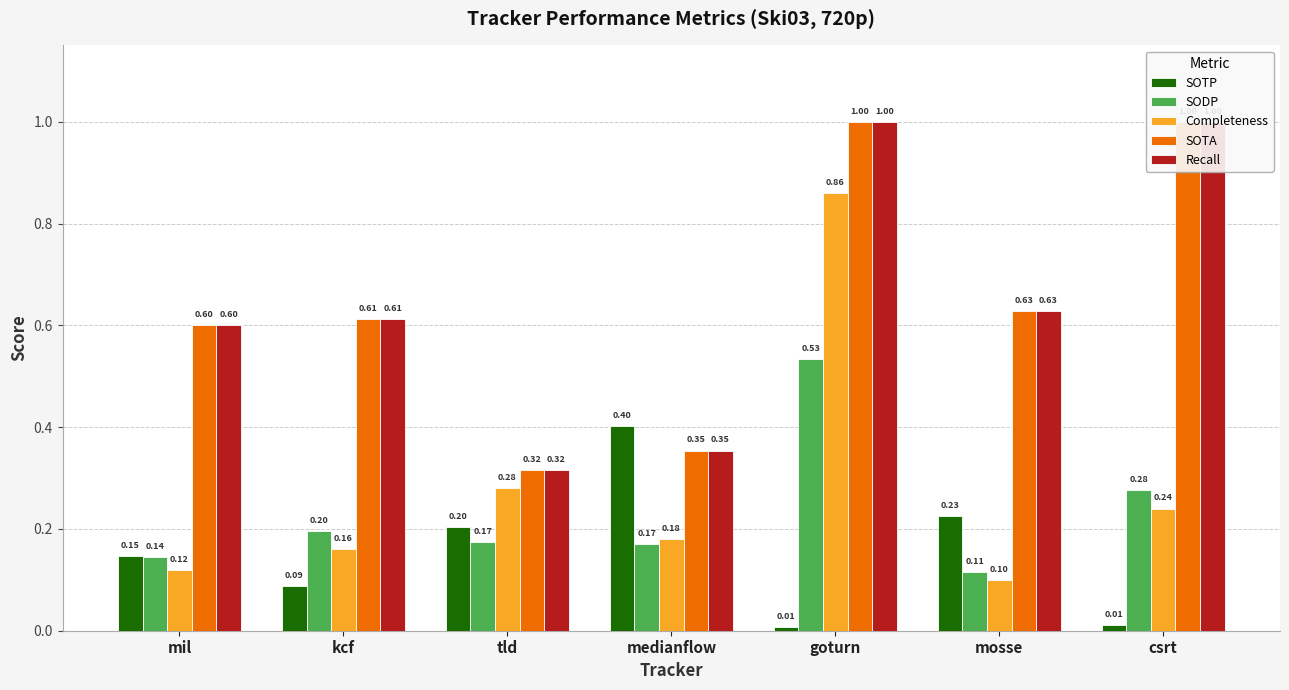

Which category has the highest value in the SODP series?

goturn